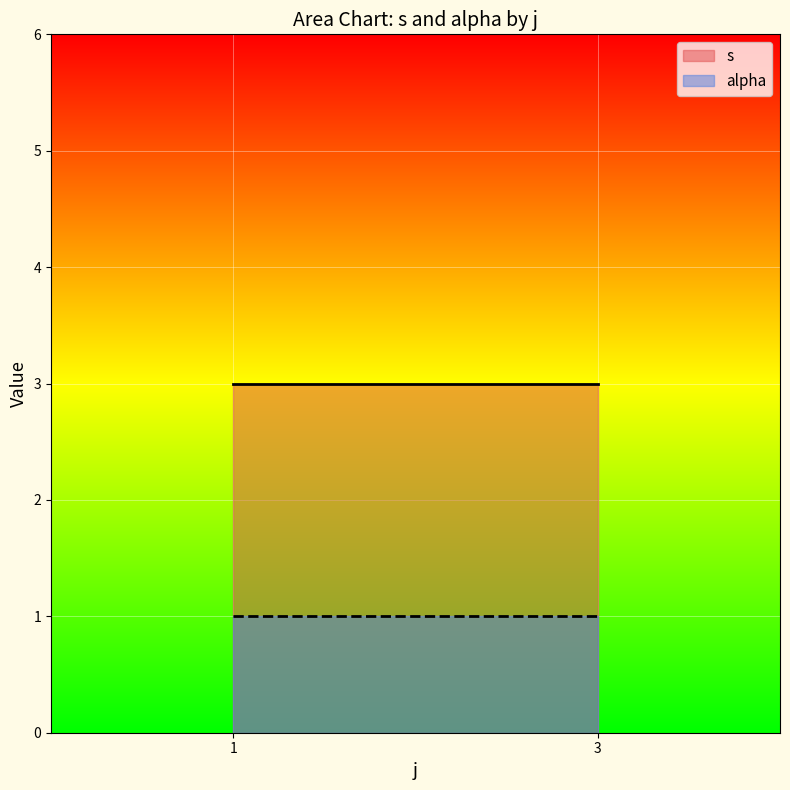

What is the value of the alpha point at the 3rd from the left?

1